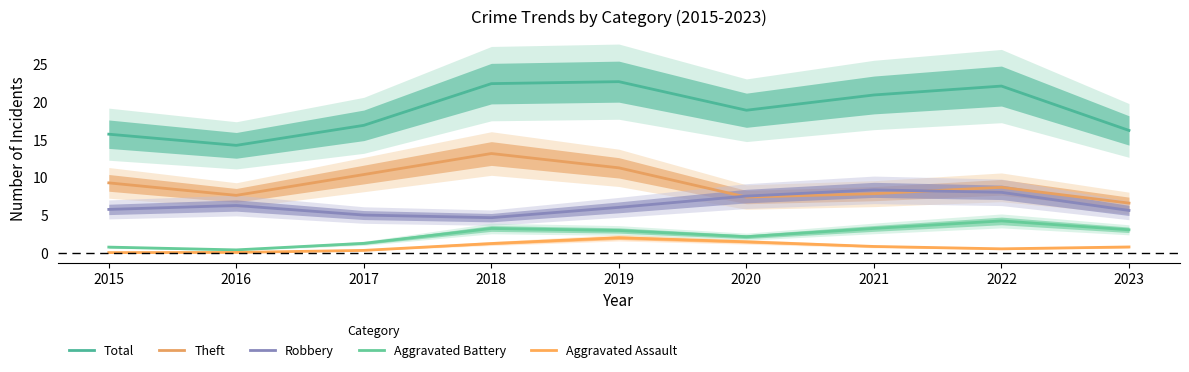

What is the total value across all series at 2017?

33.7